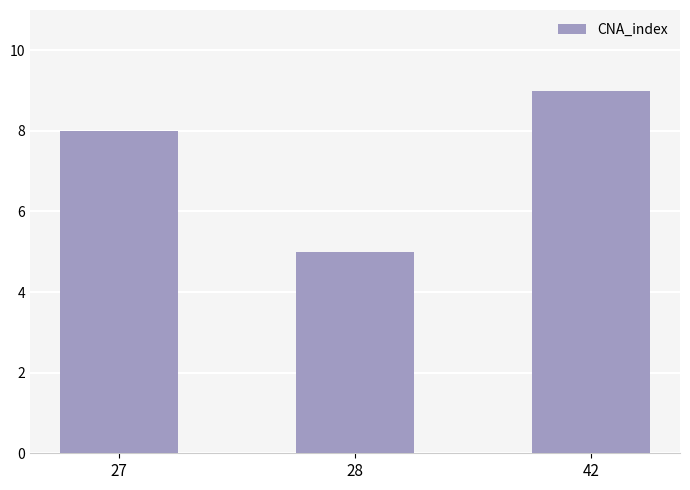

Is it true that the value at 27 is 8?

True